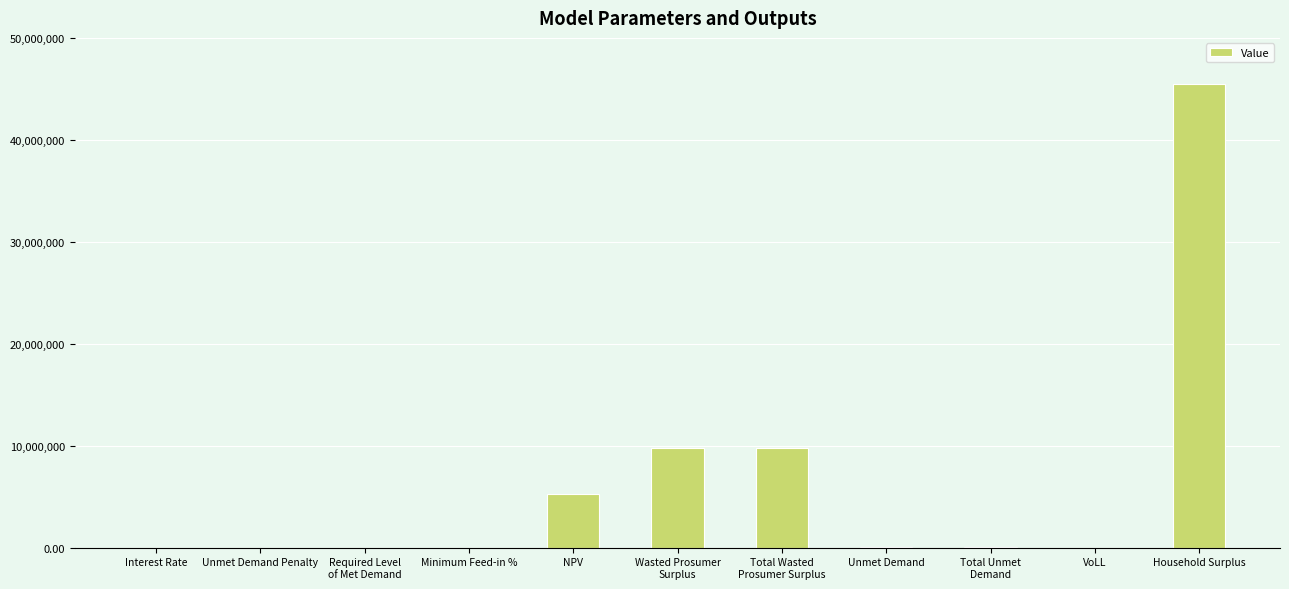

What is the change in value from NPV to Household Surplus?

+40165405.4